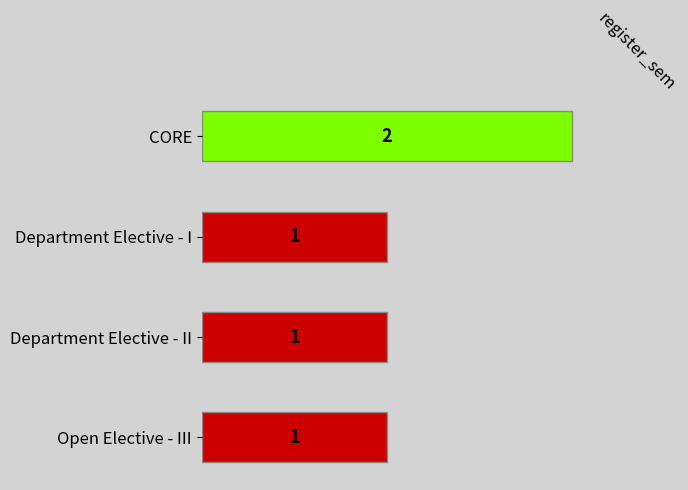

What is the label of the 2nd bar from the bottom?

Department Elective - II